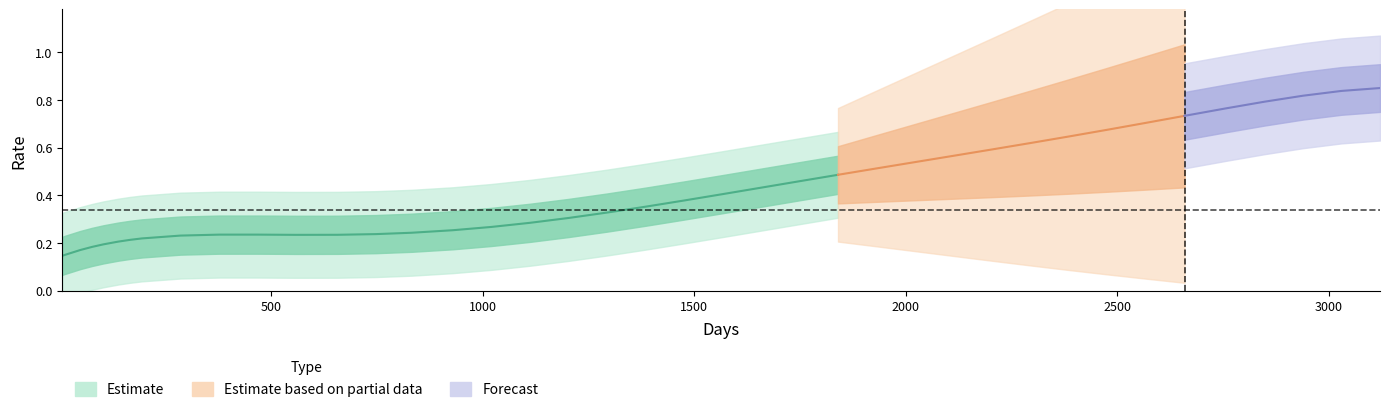

What is the maximum value shown in the chart?

0.9